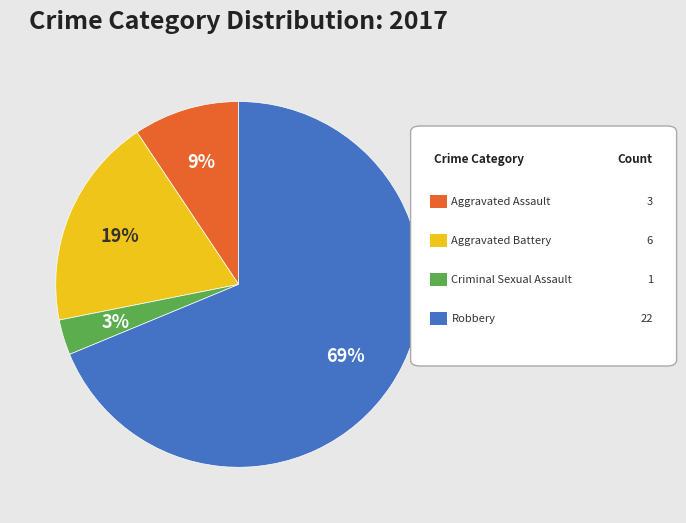

Is there a majority slice in this chart?

Yes